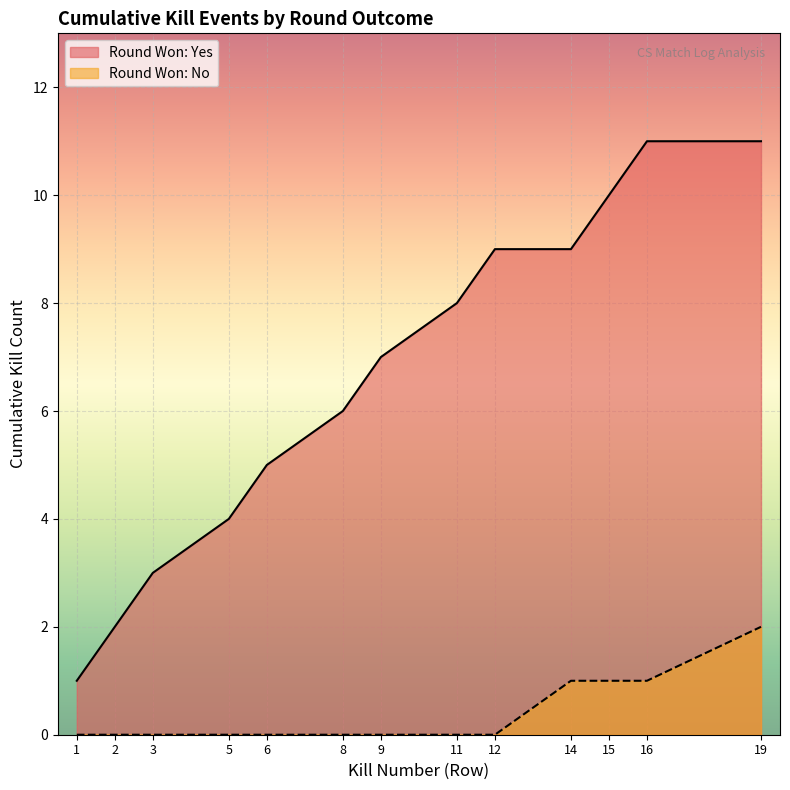

Does the chart display data point markers on the line(s)?

No